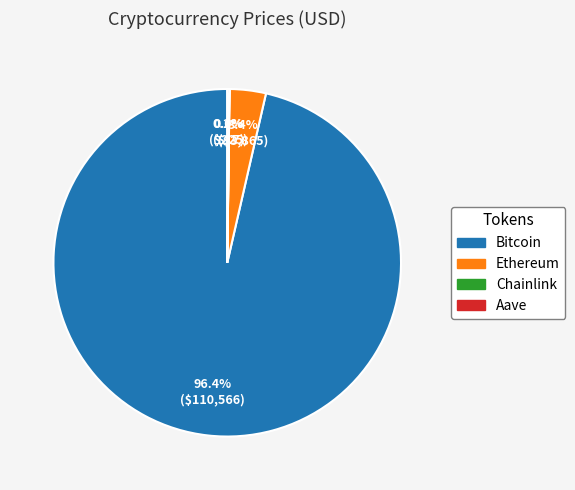

Combined, what portion of the pie is Ethereum and Bitcoin?

99.8%